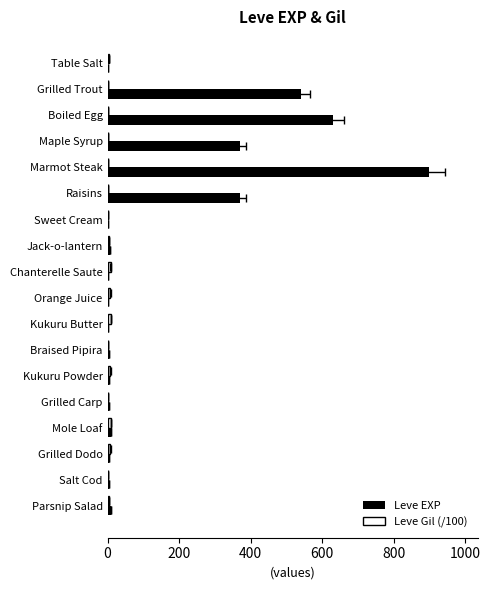

How many values in the Leve Gil (/100) series are below 2?

7